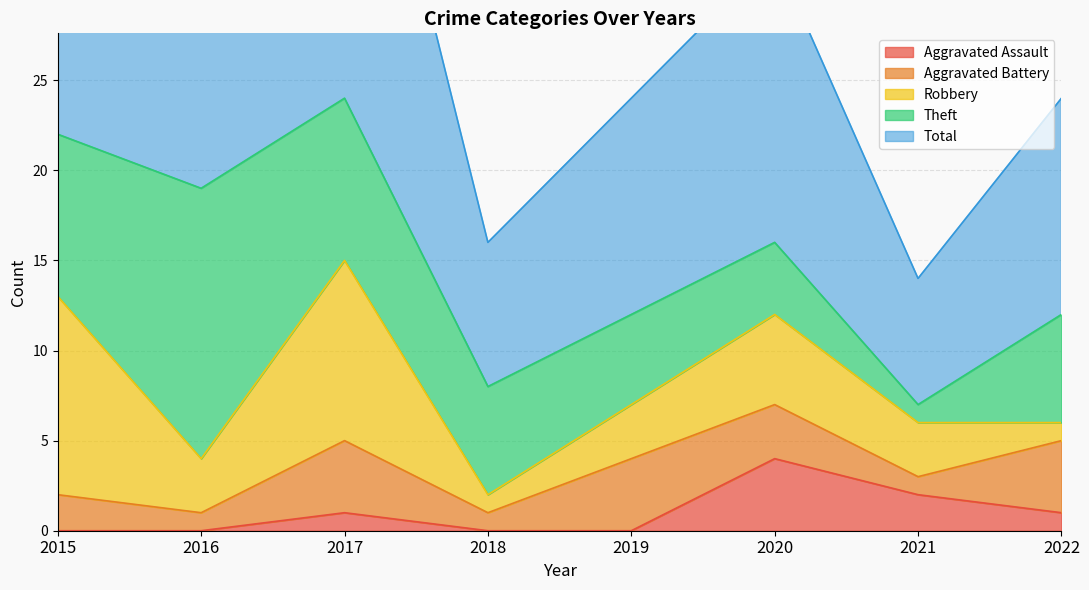

Reading left to right, list all the values displayed in this chart.

Aggravated Assault: 2015=0	2016=0	2017=1	2018=0	2019=0	2020=4	2021=2	2022=1
Aggravated Battery: 2015=2	2016=1	2017=4	2018=1	2019=4	2020=3	2021=1	2022=4
Robbery: 2015=11	2016=3	2017=10	2018=1	2019=3	2020=5	2021=3	2022=1
Theft: 2015=9	2016=15	2017=9	2018=6	2019=5	2020=4	2021=1	2022=6
Total: 2015=23	2016=19	2017=24	2018=8	2019=12	2020=16	2021=7	2022=12